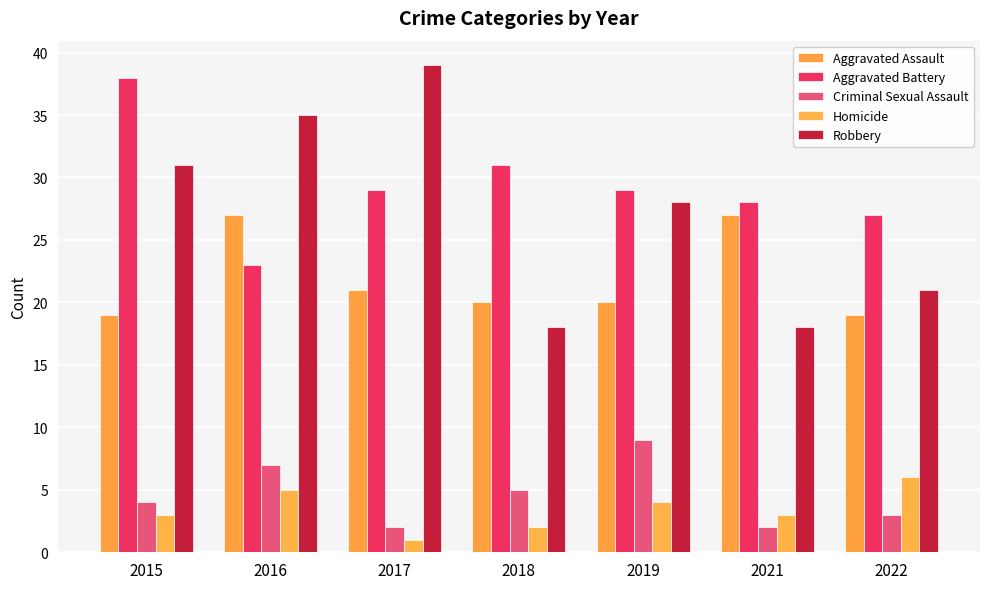

Which series has the widest spread of values?

Robbery